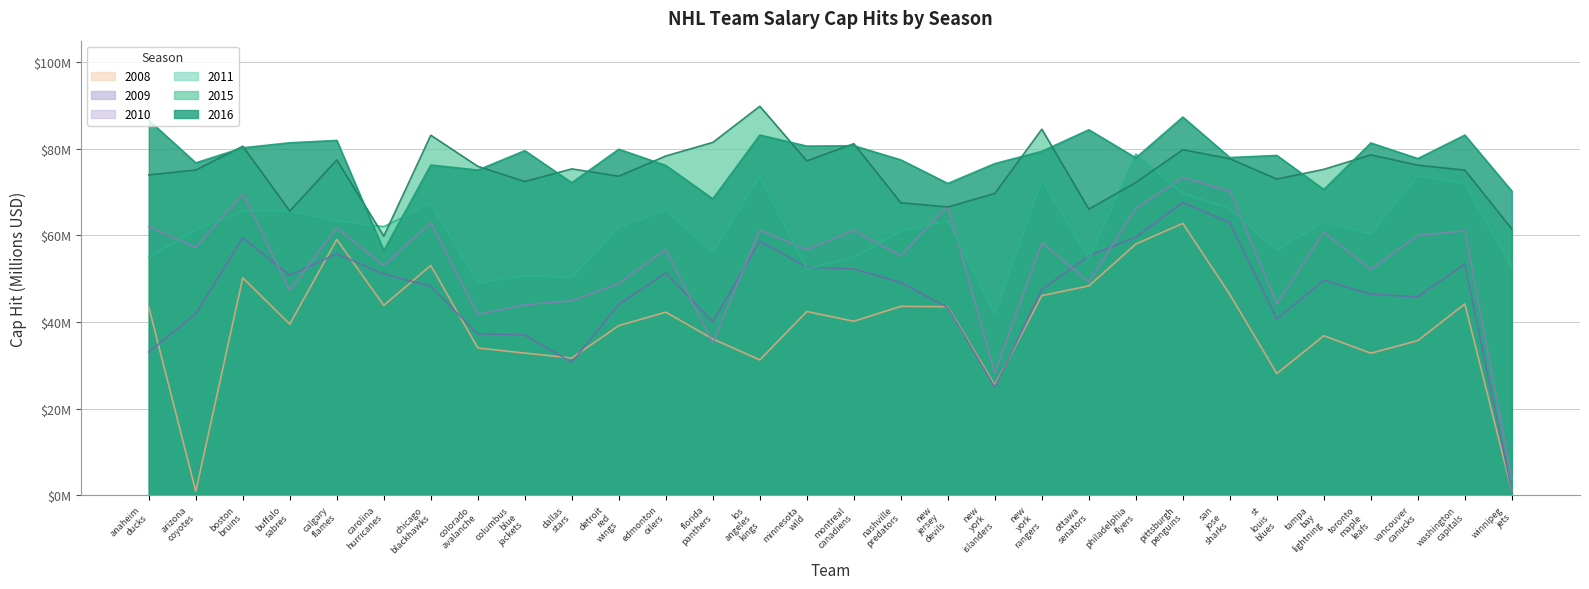

Between dallas stars and washington capitals, which is larger?

washington capitals